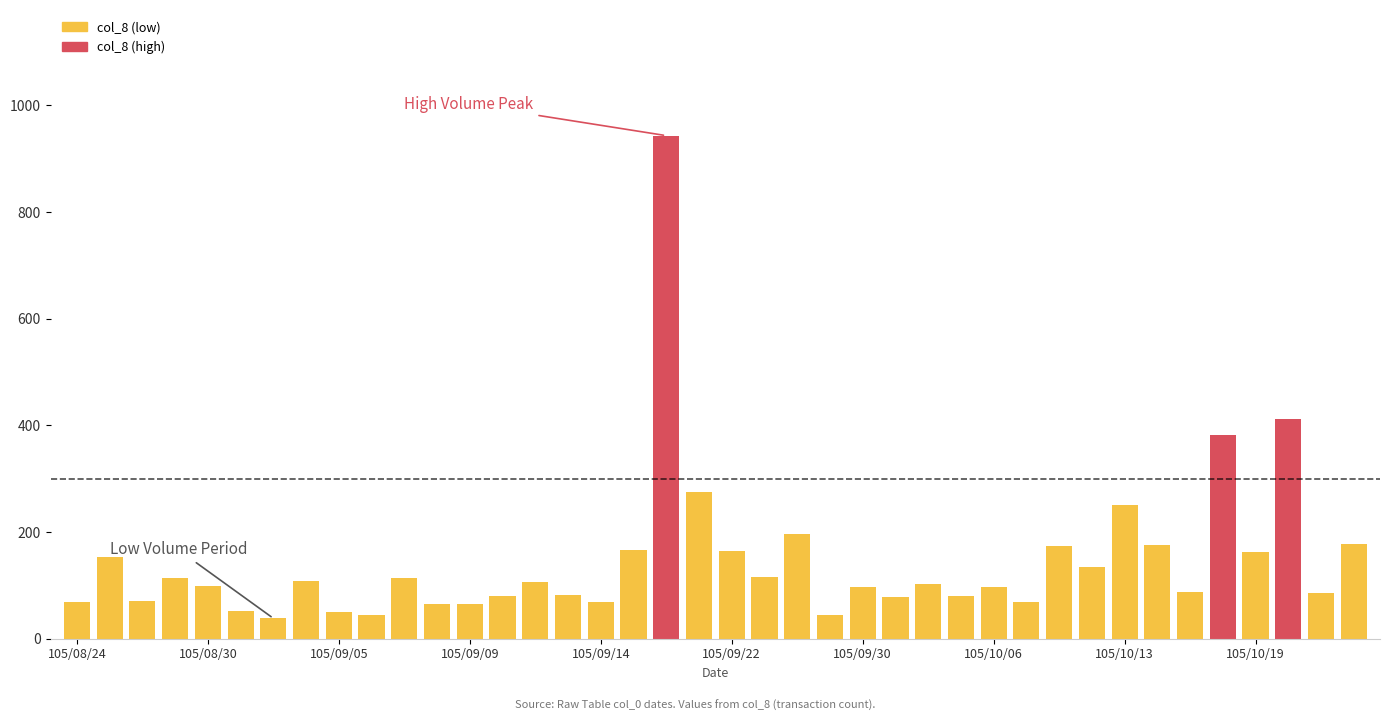

What is the sum of all values?

5839